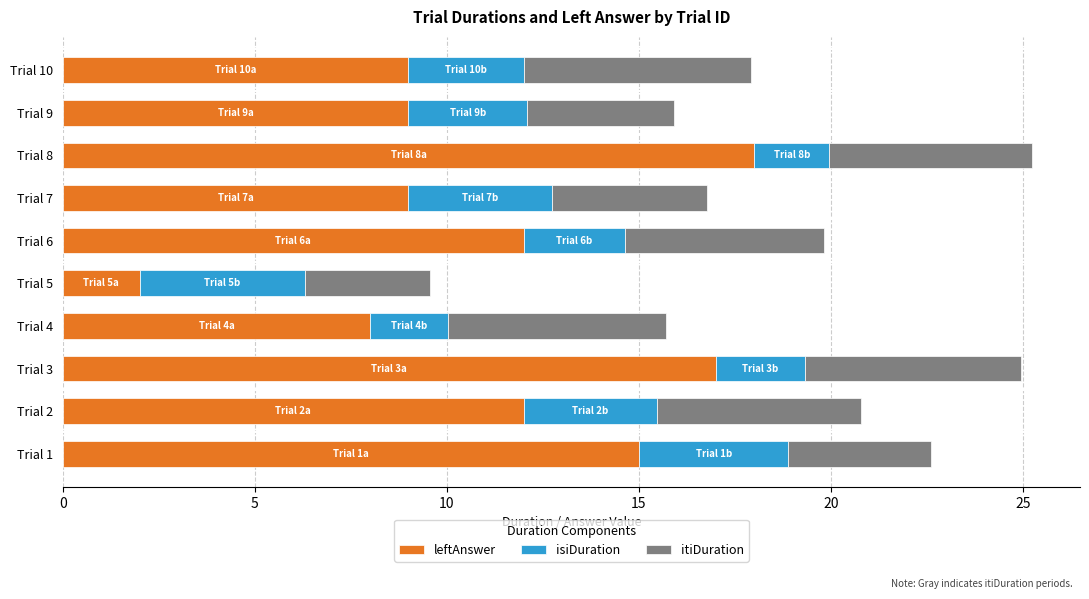

Count the number of data series in this chart.

3